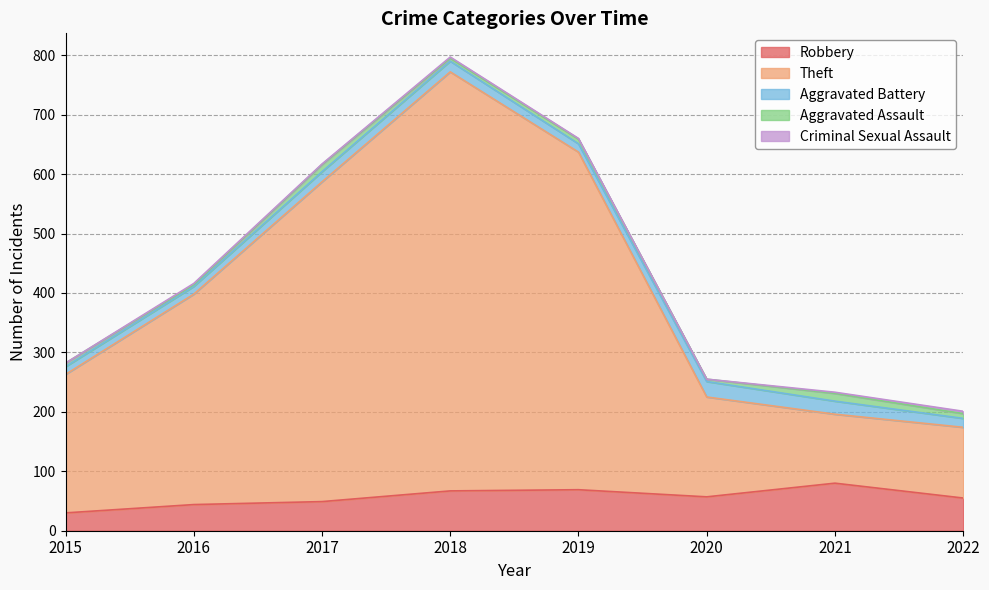

What is the average value of the Theft series?

350